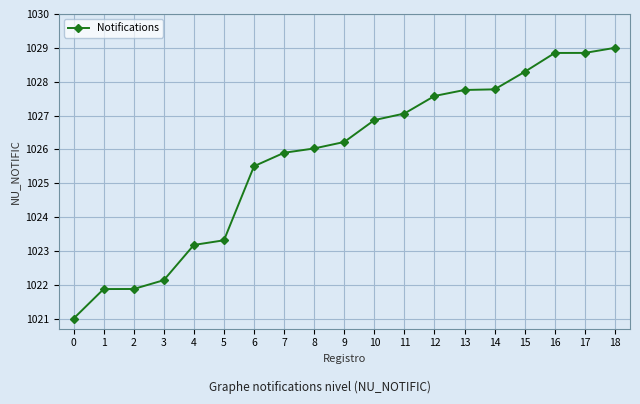

True or false: the data has more than 2 interior local peaks.

False